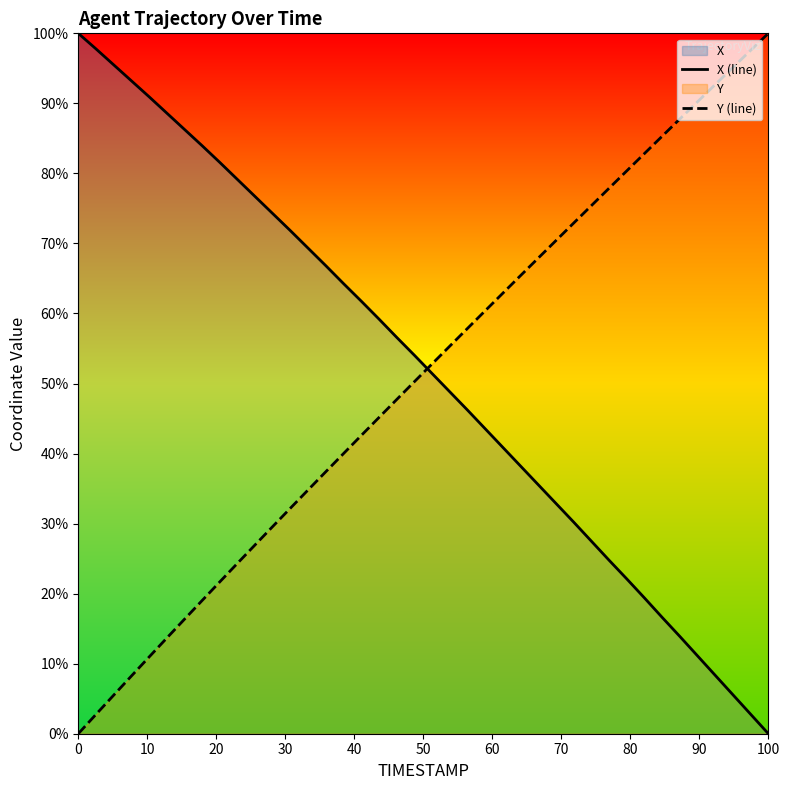

What is the maximum value for X (line)?

100.0